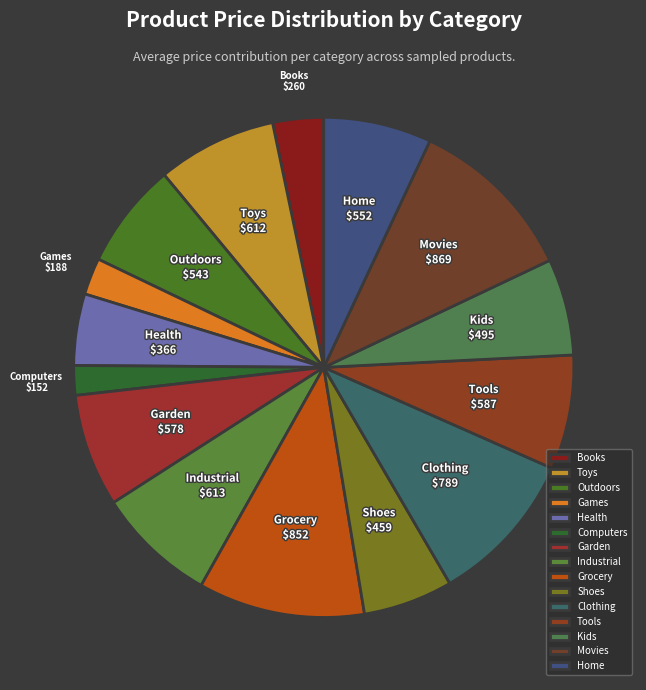

Which has a higher value, Movies or Outdoors?

Movies